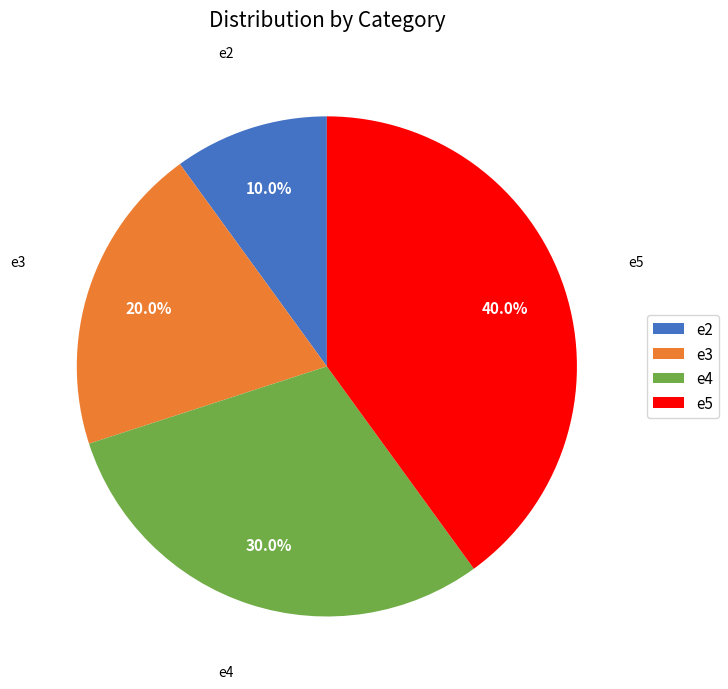

Do e3 and e2 together represent more than half of the pie?

No